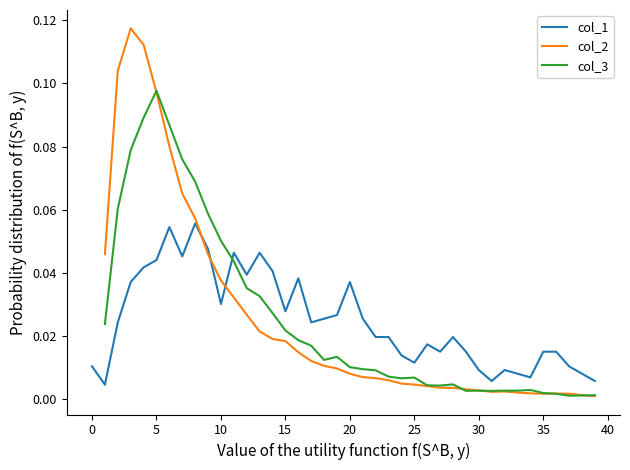

Does the chart have visible grid lines?

No